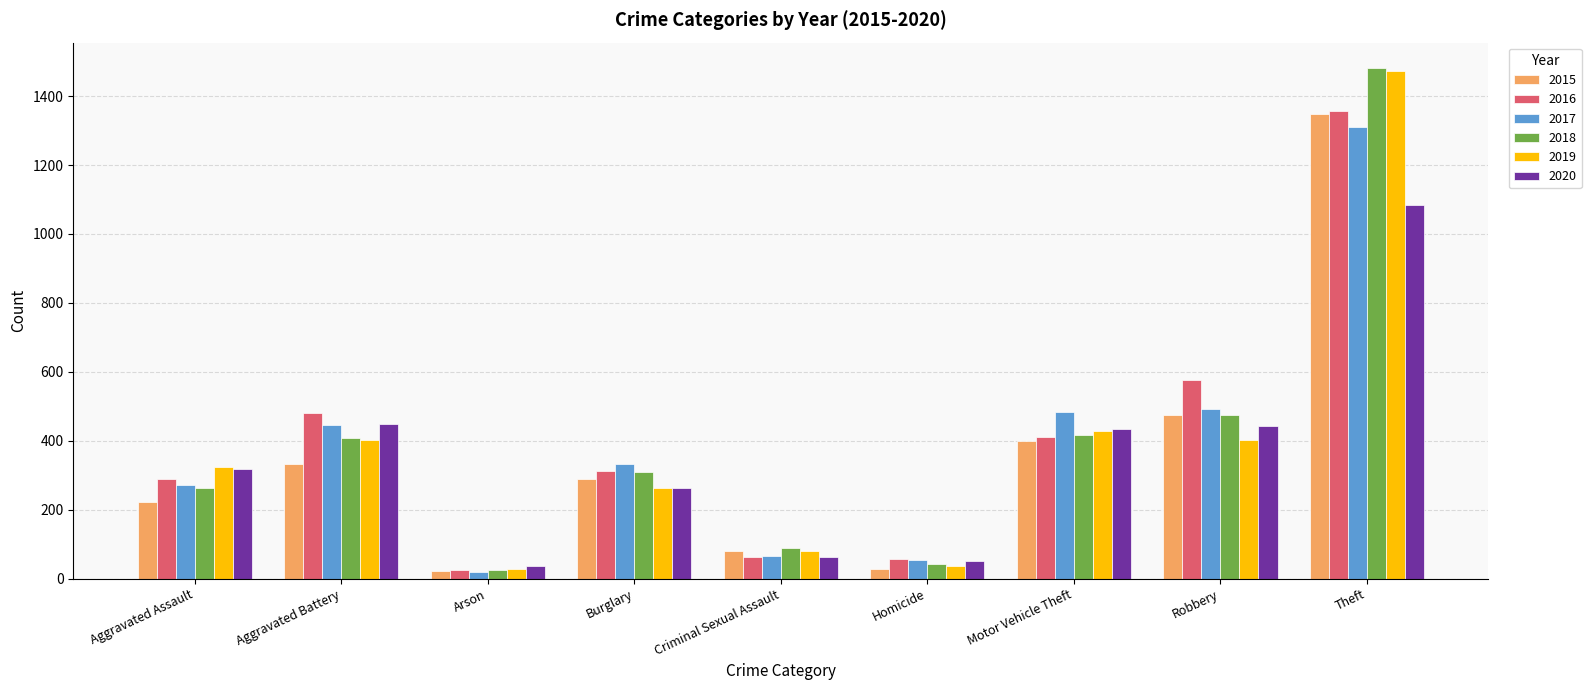

How many bars are there in total?

54